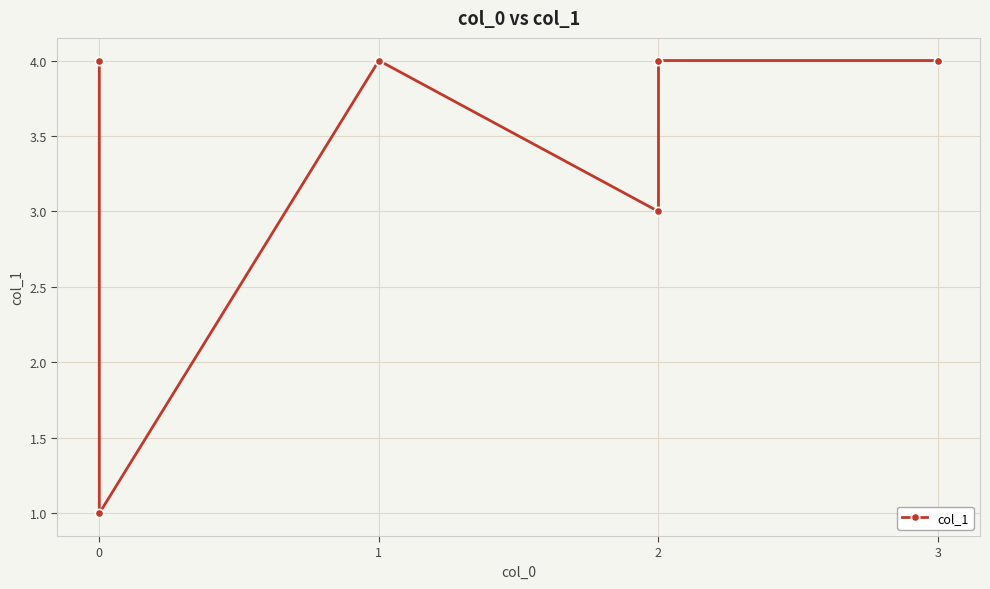

What is the sum of all values?

20